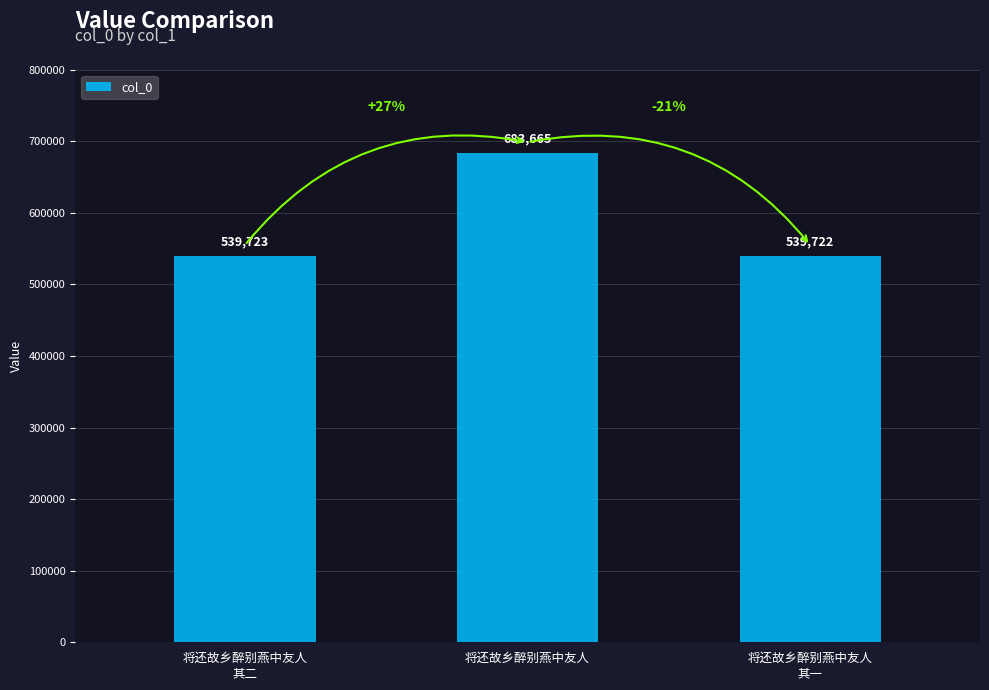

What position from the left is 将还故乡醉别燕中友人?

2